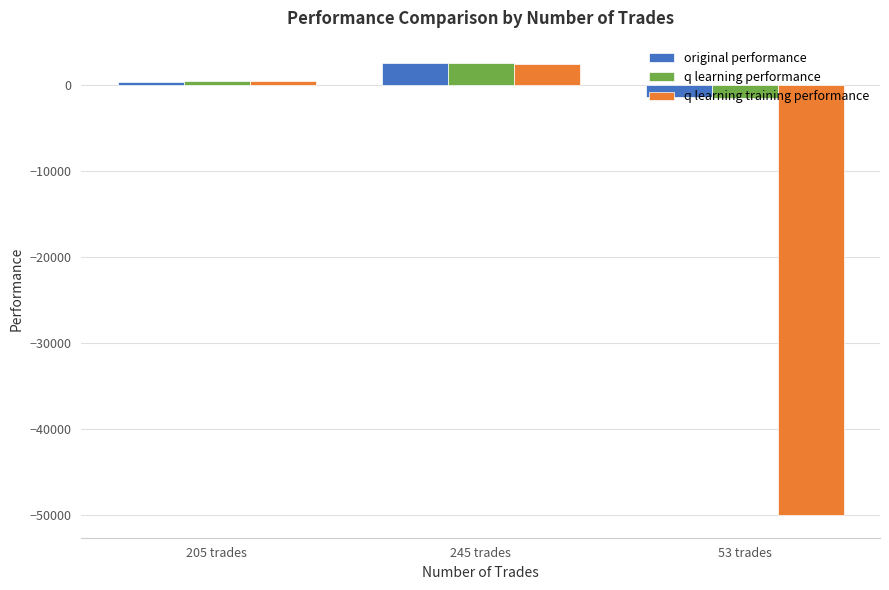

What is the smallest value displayed?

-50000.0